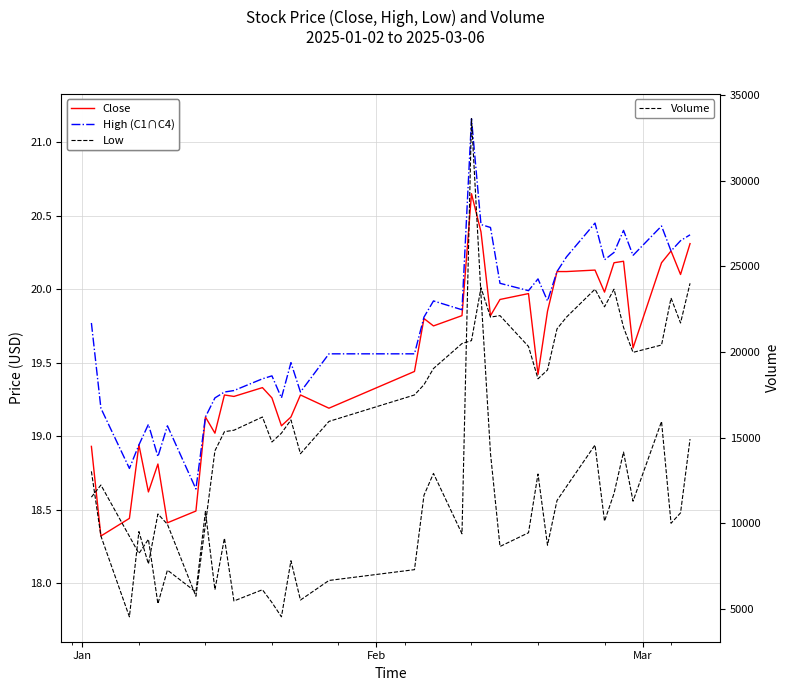

What is the greatest value displayed?

33604.0